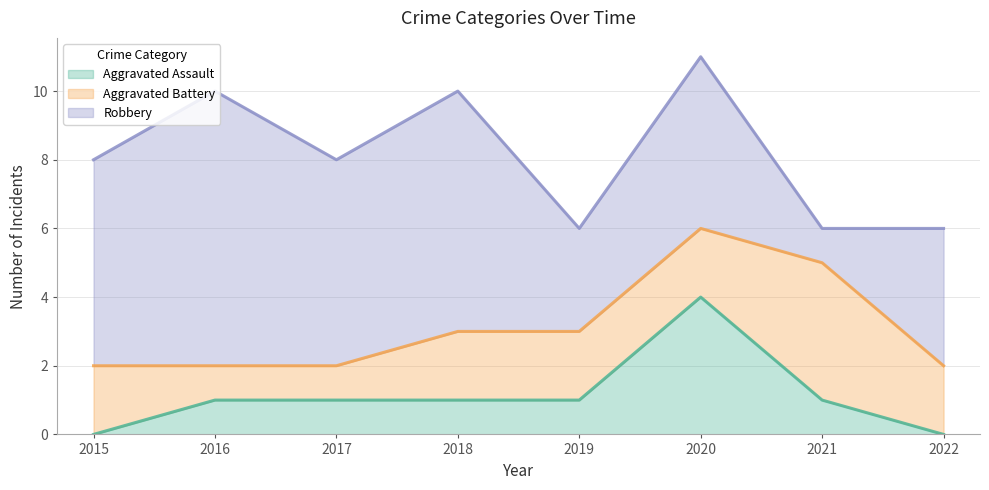

Is it true that Aggravated Battery equals 1 at 2017?

False